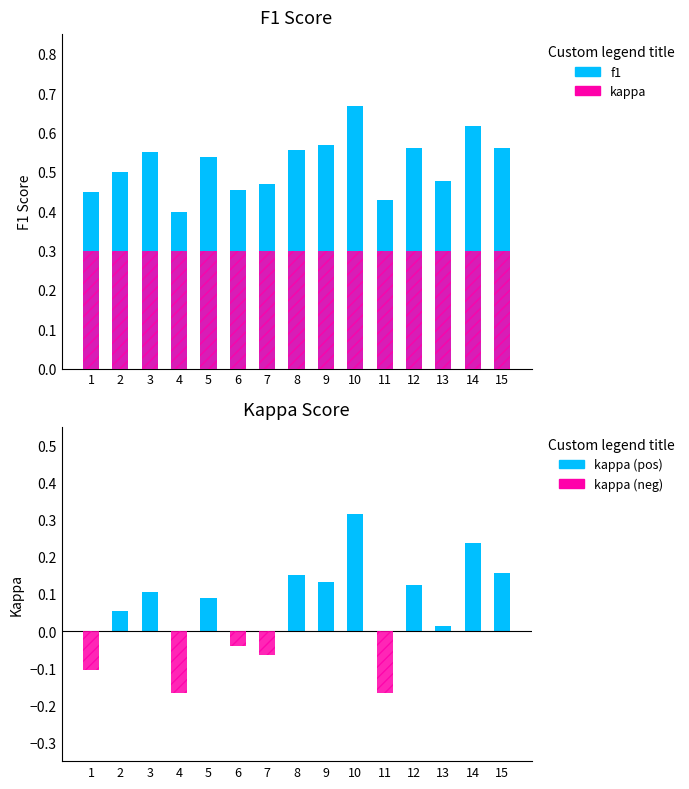

The value of kappa (neg) at 7 is -0.1. True or false?

True